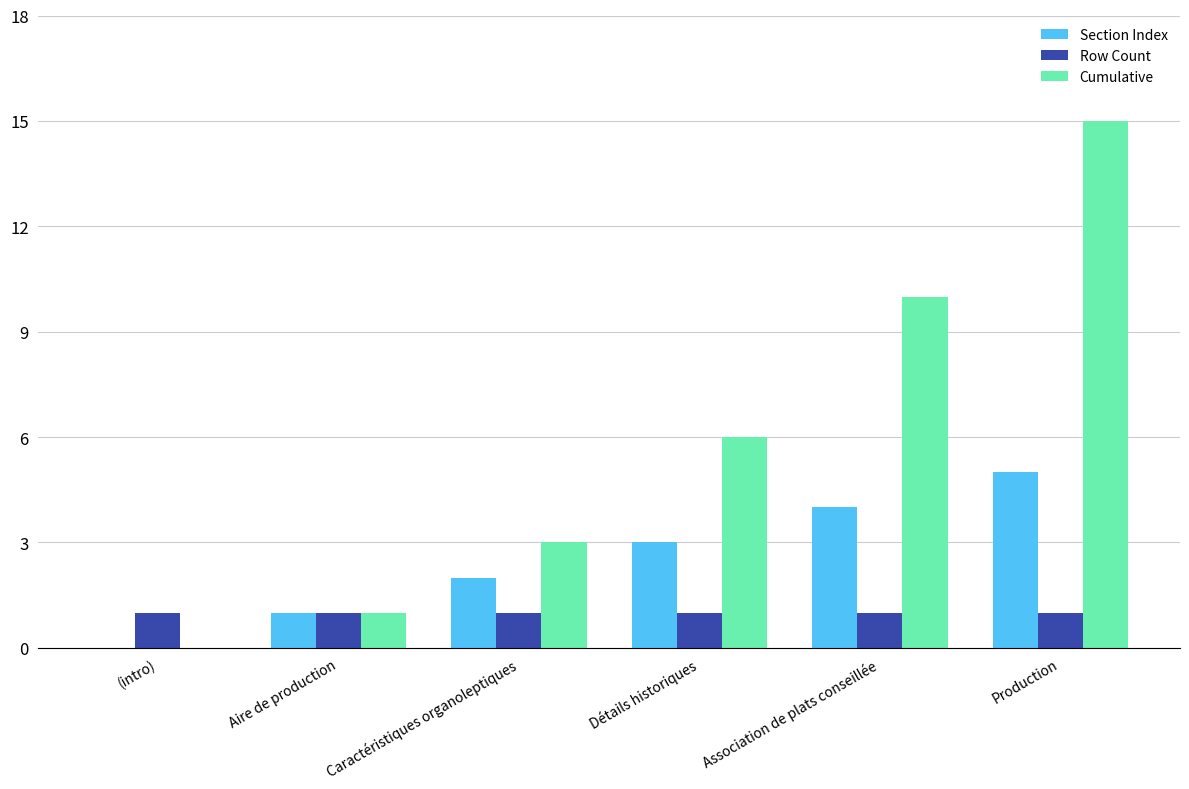

How many data points does each series have?

6